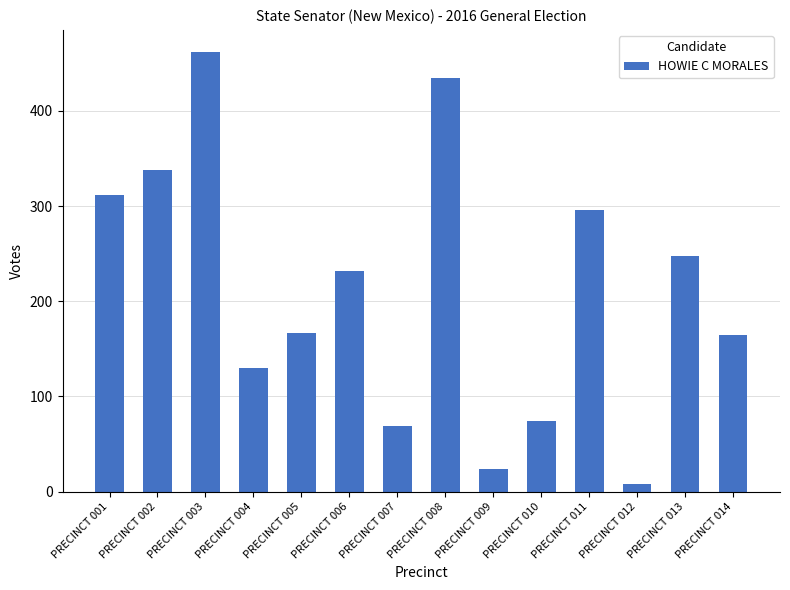

How many values are below 232?

7